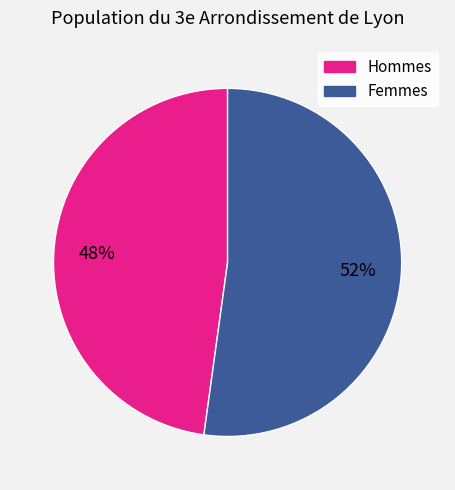

To the nearest percent, what is the average slice percentage?

50%